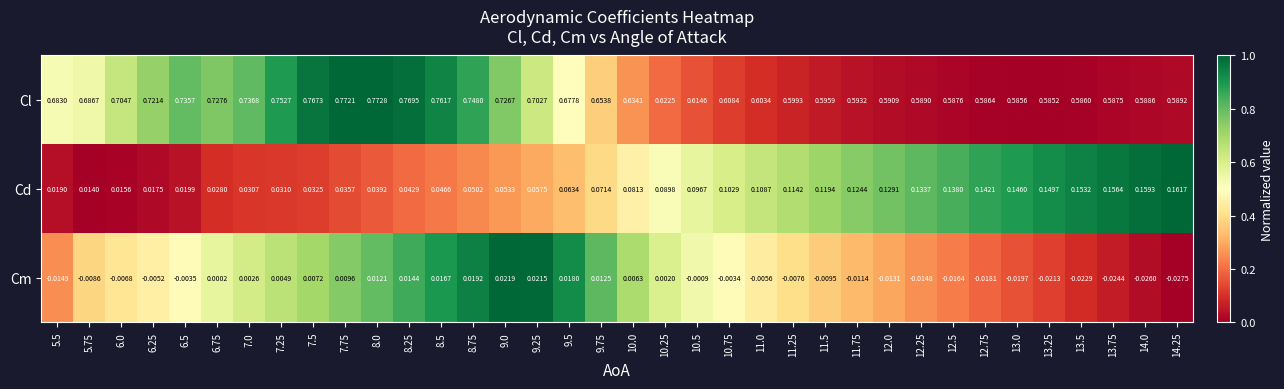

Which series has the largest range (max minus min)?

Cl